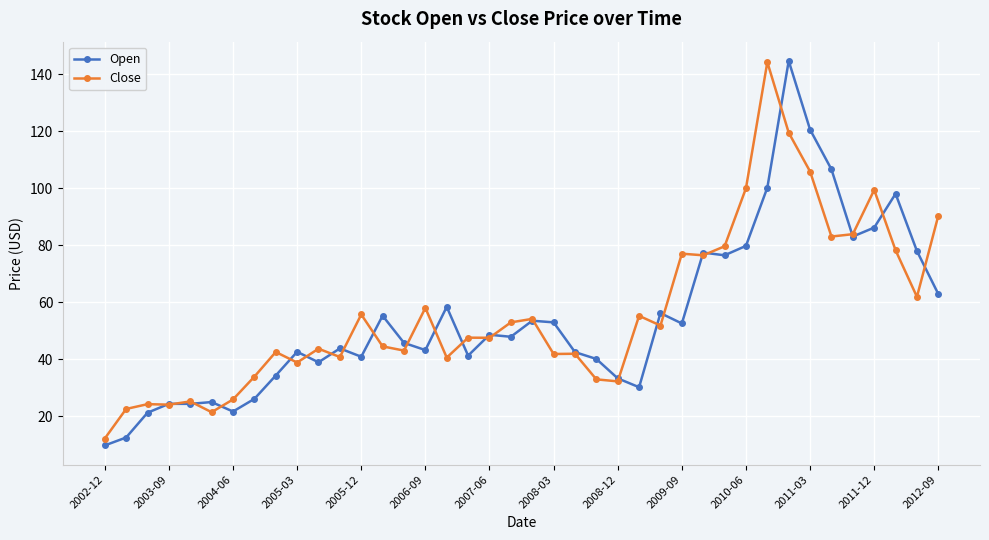

What is the average value of the Close series?

56.4